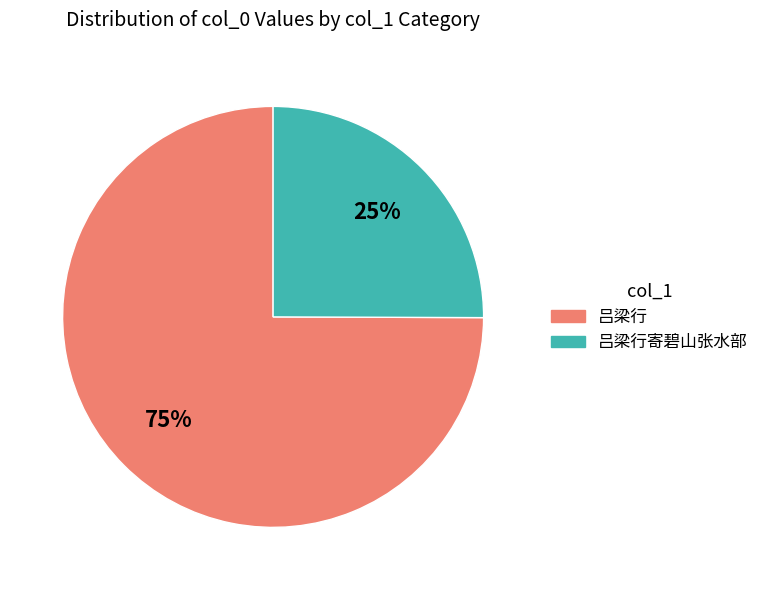

Approximately how many times larger is the value at 吕梁行 compared to 吕梁行寄碧山张水部?

3.0